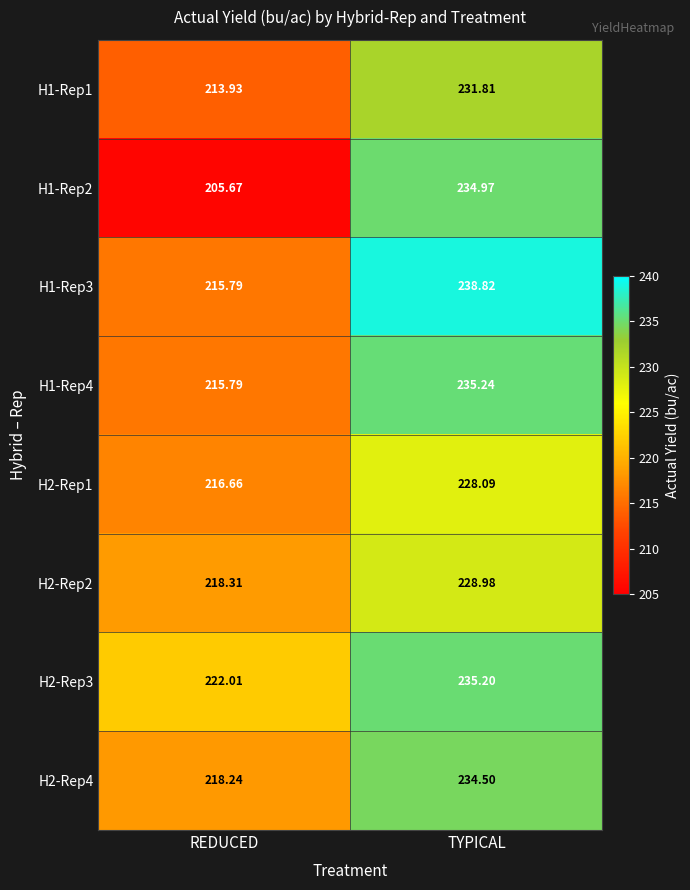

At which label does H1-Rep3 reach its minimum?

REDUCED